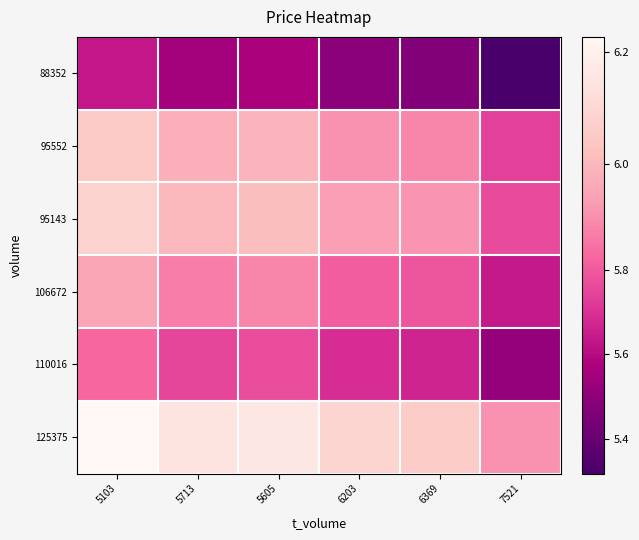

Reading left to right, extract all data points from this chart.

88352: 5103=5.6	5713=5.6	5605=5.6	6203=5.5	6369=5.5	7521=5.3
95552: 5103=6.1	5713=6.0	5605=6.0	6203=5.9	6369=5.9	7521=5.7
95143: 5103=6.1	5713=6.0	5605=6.0	6203=5.9	6369=5.9	7521=5.8
106672: 5103=6.0	5713=5.9	5605=5.9	6203=5.8	6369=5.8	7521=5.6
110016: 5103=5.8	5713=5.8	5605=5.8	6203=5.7	6369=5.7	7521=5.5
125375: 5103=6.2	5713=6.1	5605=6.2	6203=6.1	6369=6.1	7521=5.9